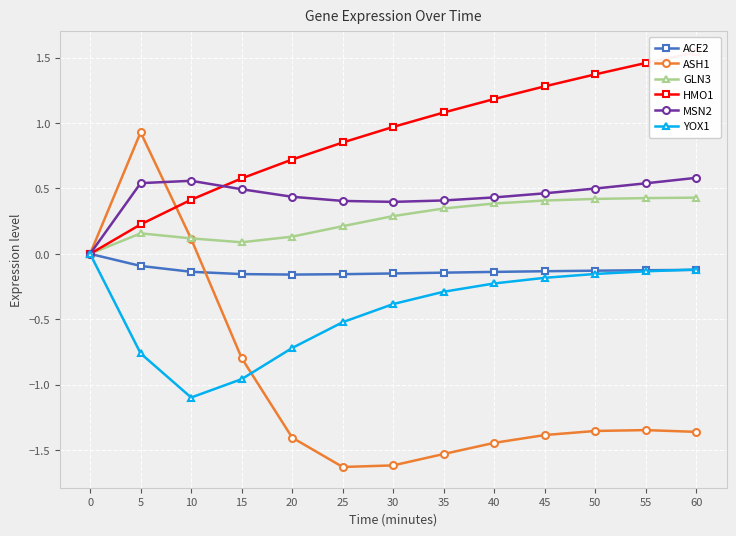

What is the value of the GLN3 point at the 11th from the left?

0.4